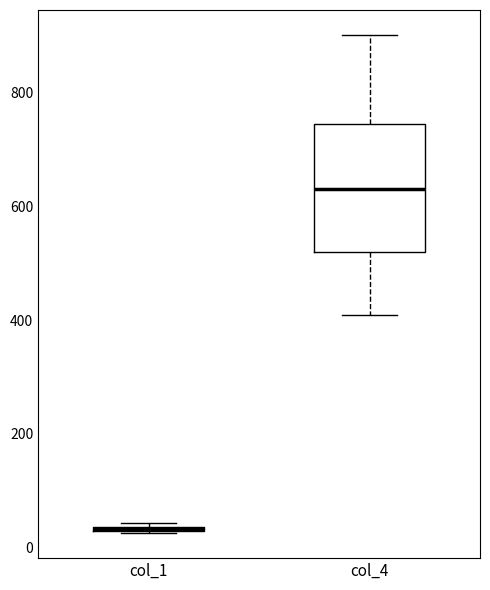

Where is the lower edge of the box for col_4 on the y-axis? The values are not printed on the chart, so give them approximately, as read against the axis.

520